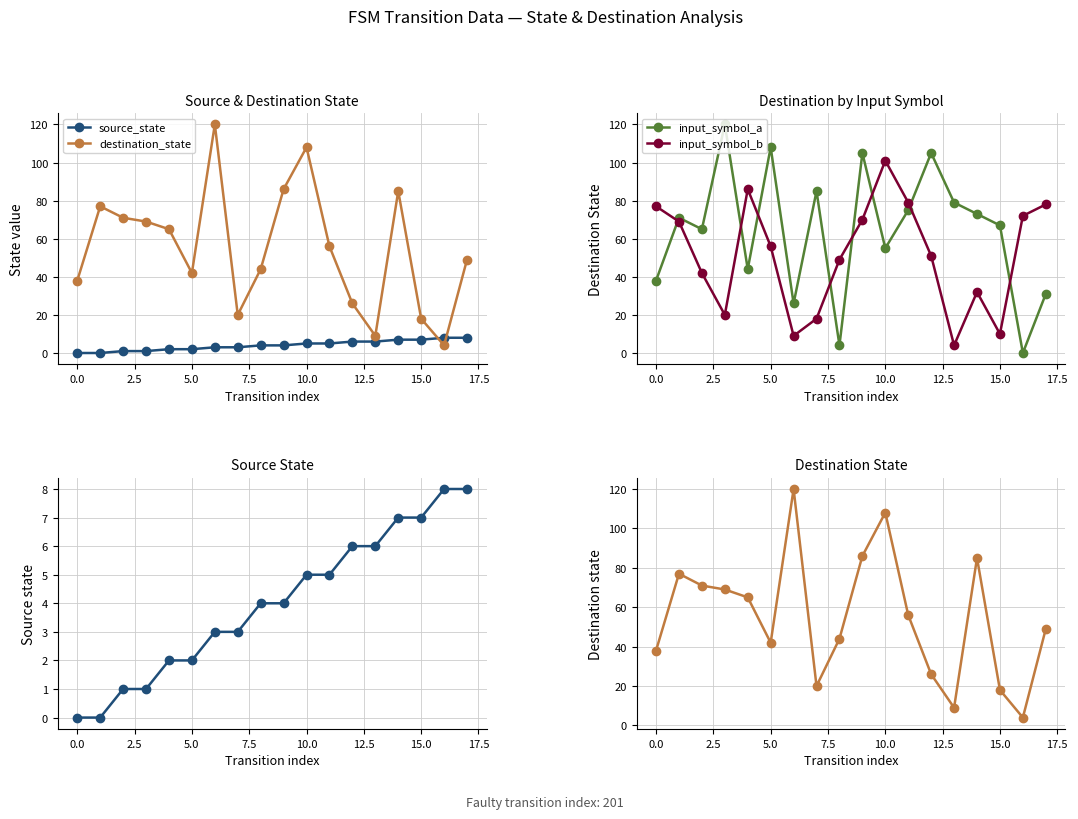

Between which two adjacent categories do source_state and destination_state first intersect?

15 and 16